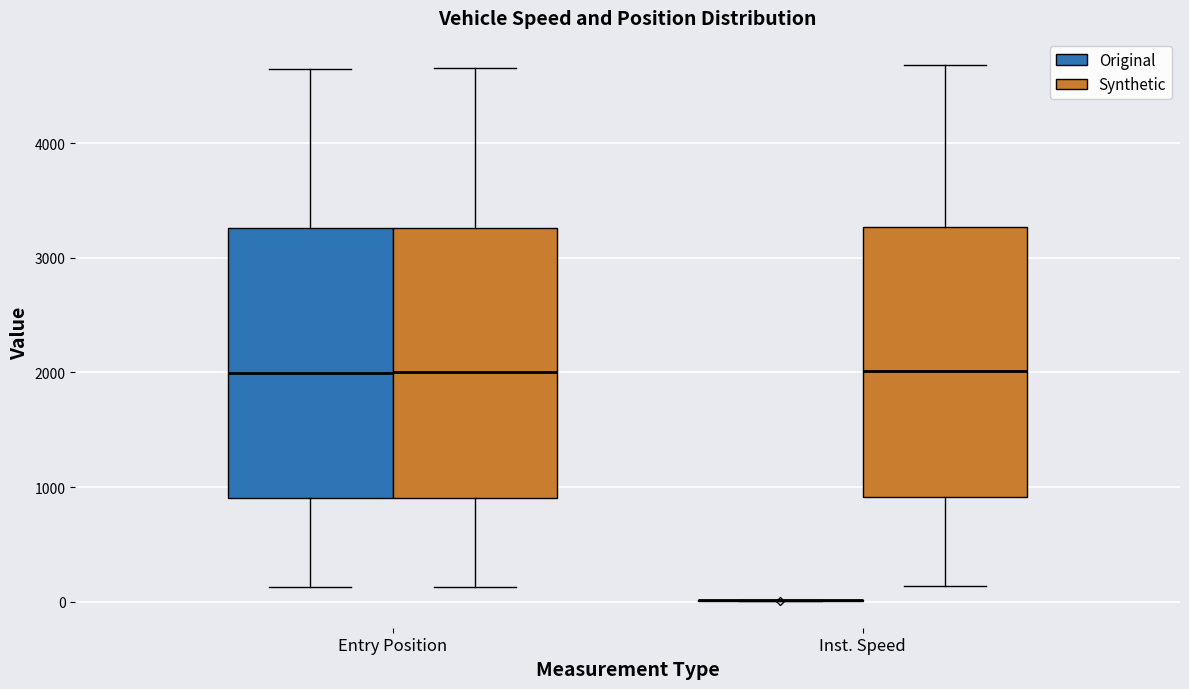

Reading left to right, transcribe this box plot: for each box, give where its median line is, the range the box spans, and where its two whiskers end, as read against the y-axis. The values are not printed on the chart, so give them approximately, as read against the axis.

Entry Position (Original): median 2000, box 900 to 3300, whiskers 100 to 4600
Entry Position (Synthetic): median 2000, box 900 to 3300, whiskers 100 to 4700
Inst. Speed (Original): box collapsed to a line at 0, whiskers 0 to 0
Inst. Speed (Synthetic): median 2000, box 900 to 3300, whiskers 100 to 4700